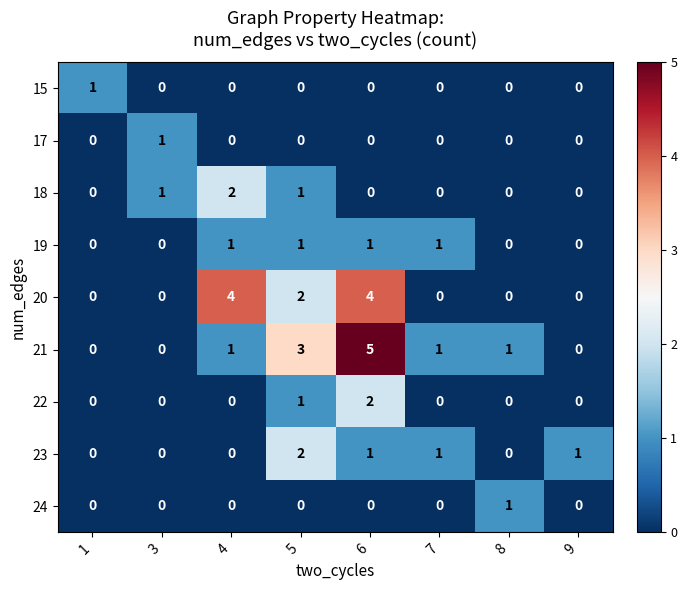

Which series has the largest total across all categories?

21